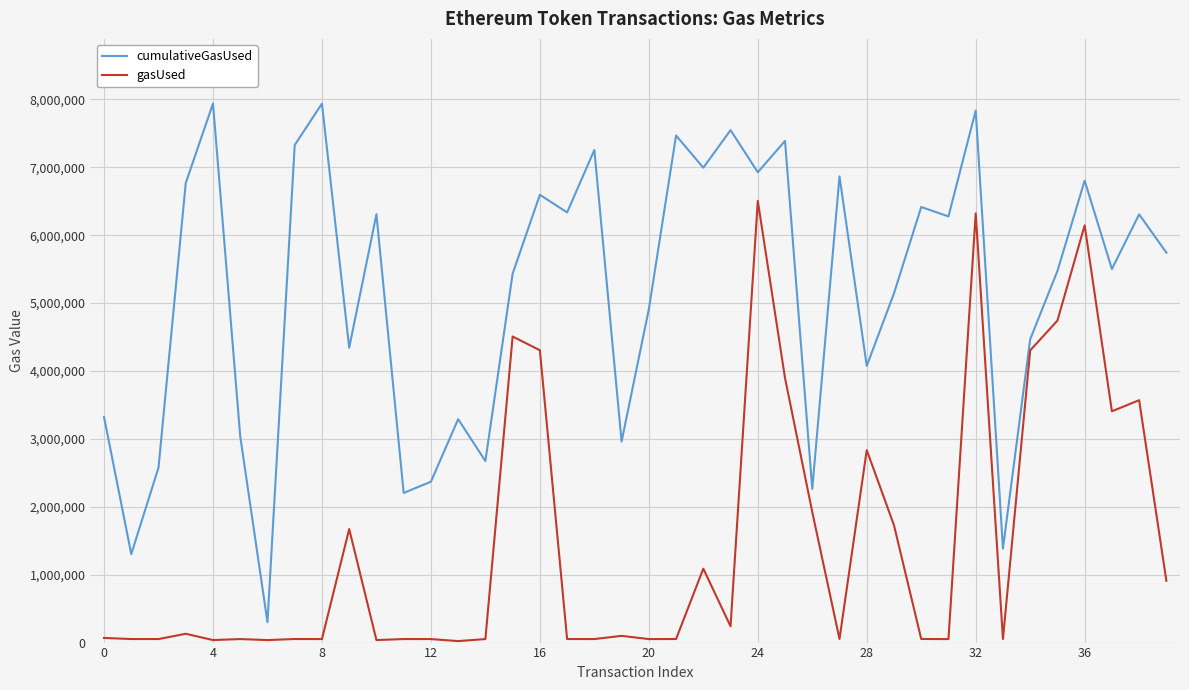

Which series has the largest range (max minus min)?

cumulativeGasUsed